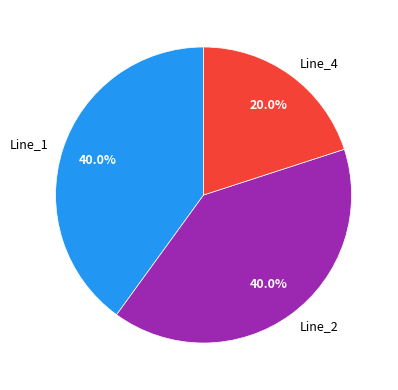

How many segments does this pie chart have?

3